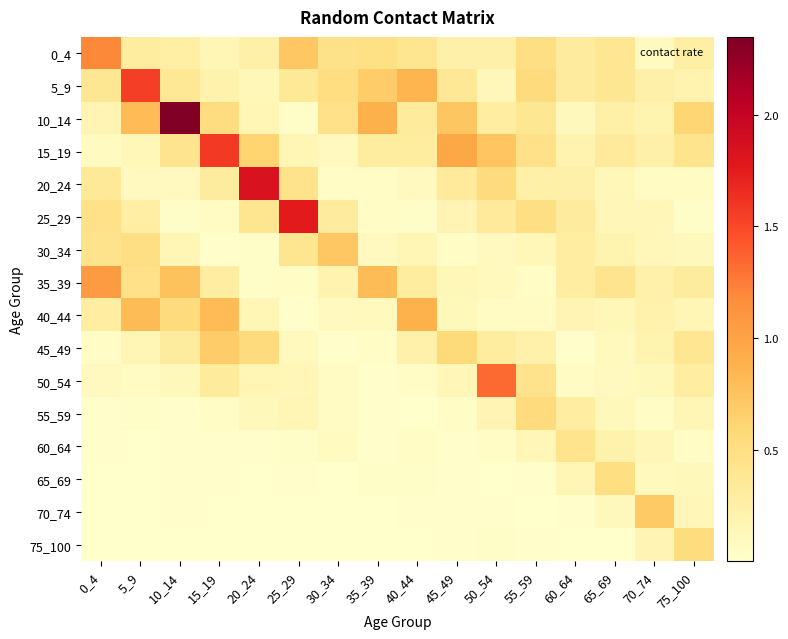

Rank the series by their maximum value, from highest to lowest.

10_14, 20_24, 25_29, 15_19, 5_9, 50_54, 0_4, 35_39, 40_44, 30_34, 70_74, 45_49, 55_59, 75_100, 65_69, 60_64